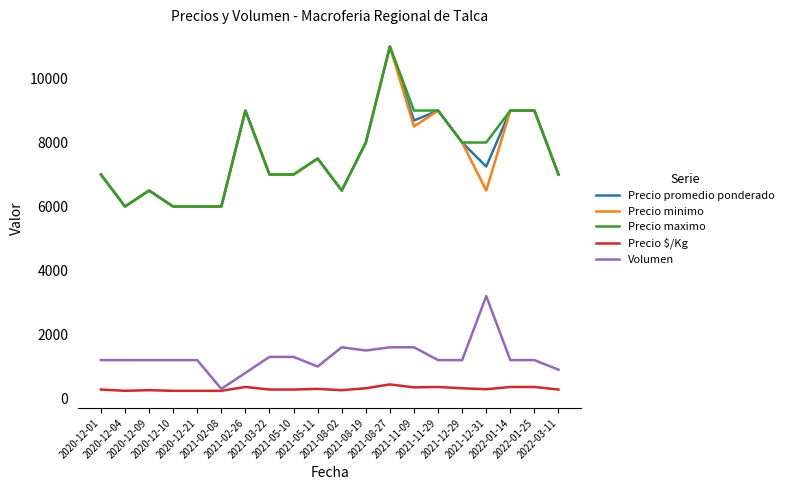

True or false: Precio maximo and Precio $/Kg cross at least once.

False